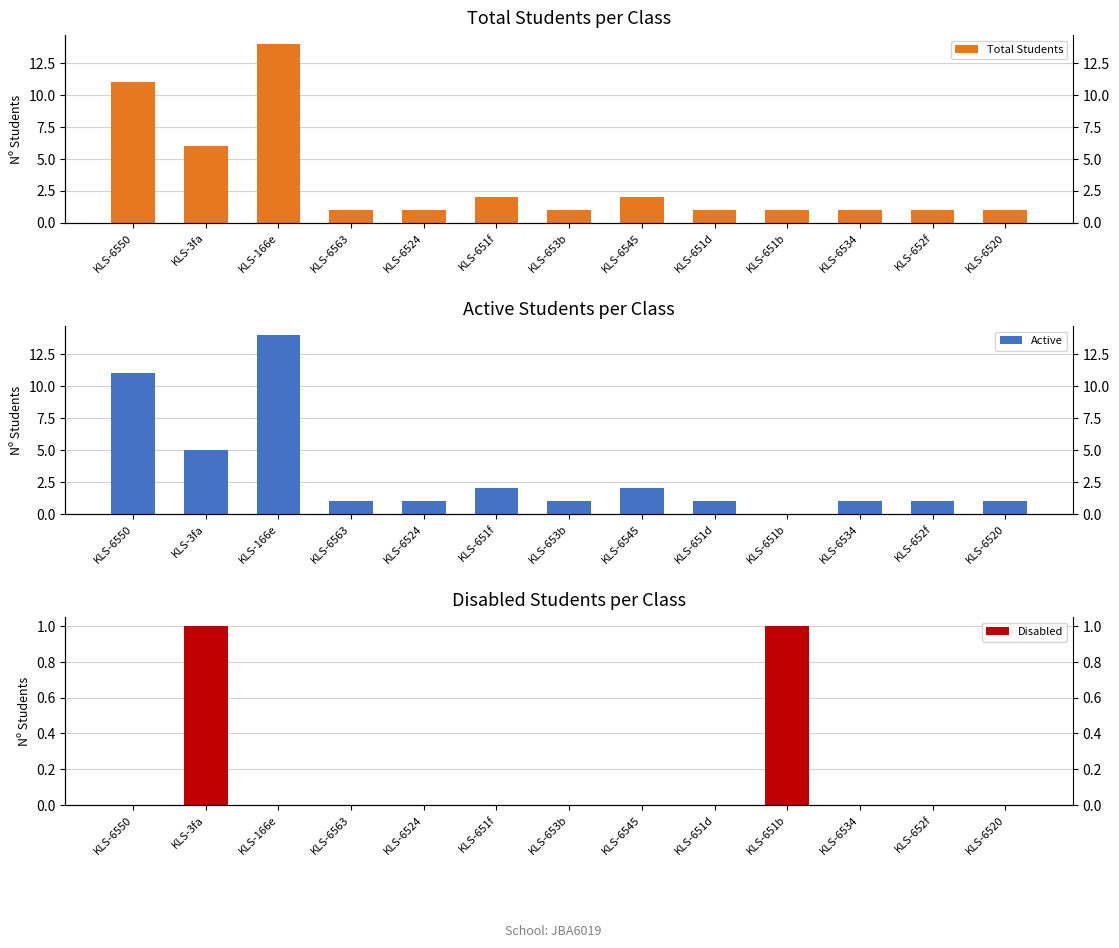

At which category is the sum across all series the highest?

KLS-166e